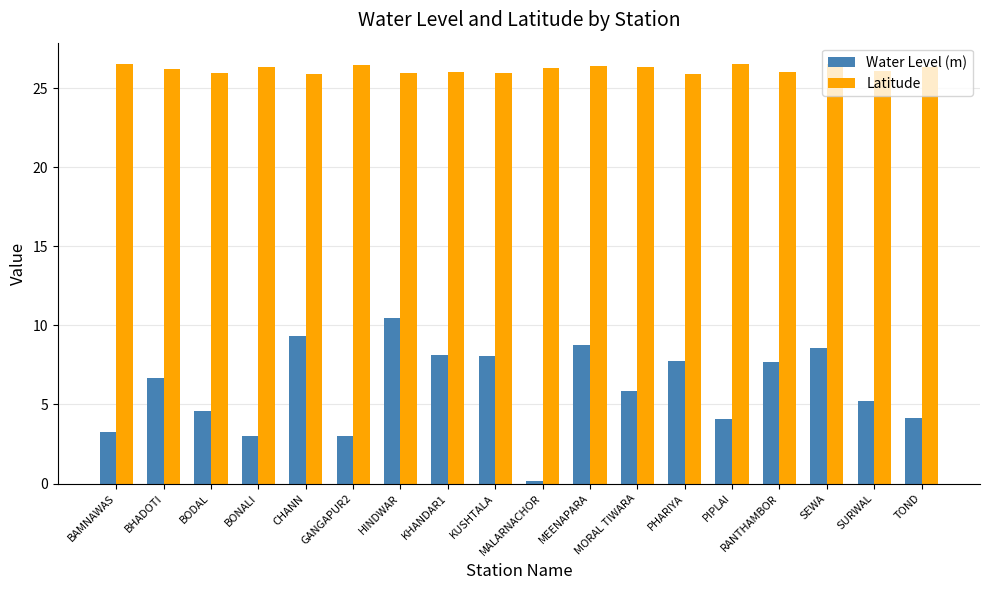

What is the label of the 5th bar from the left?

CHANN